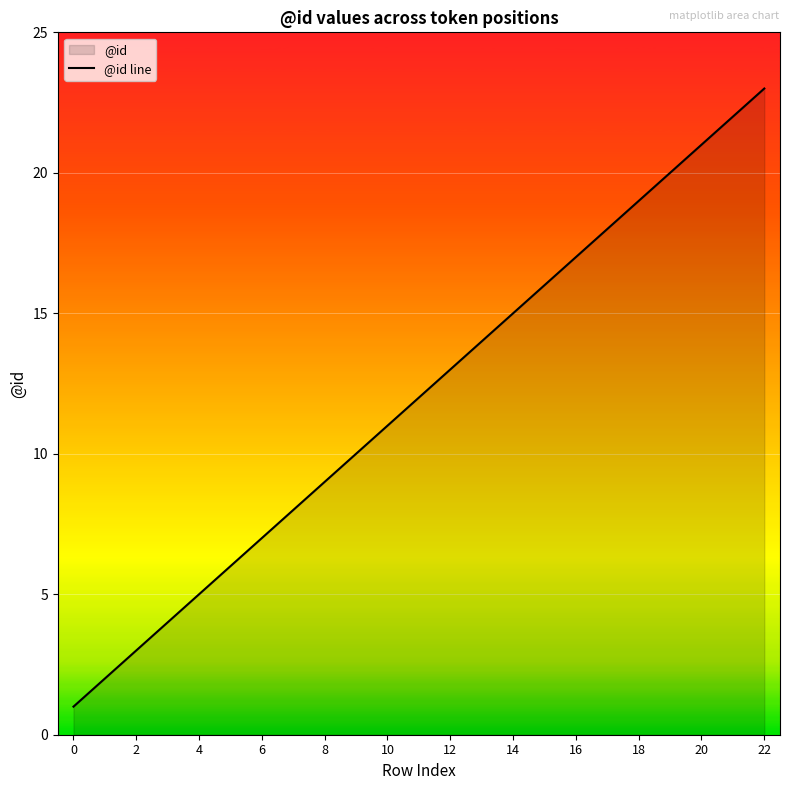

The value at 2 is 4. True or false?

False